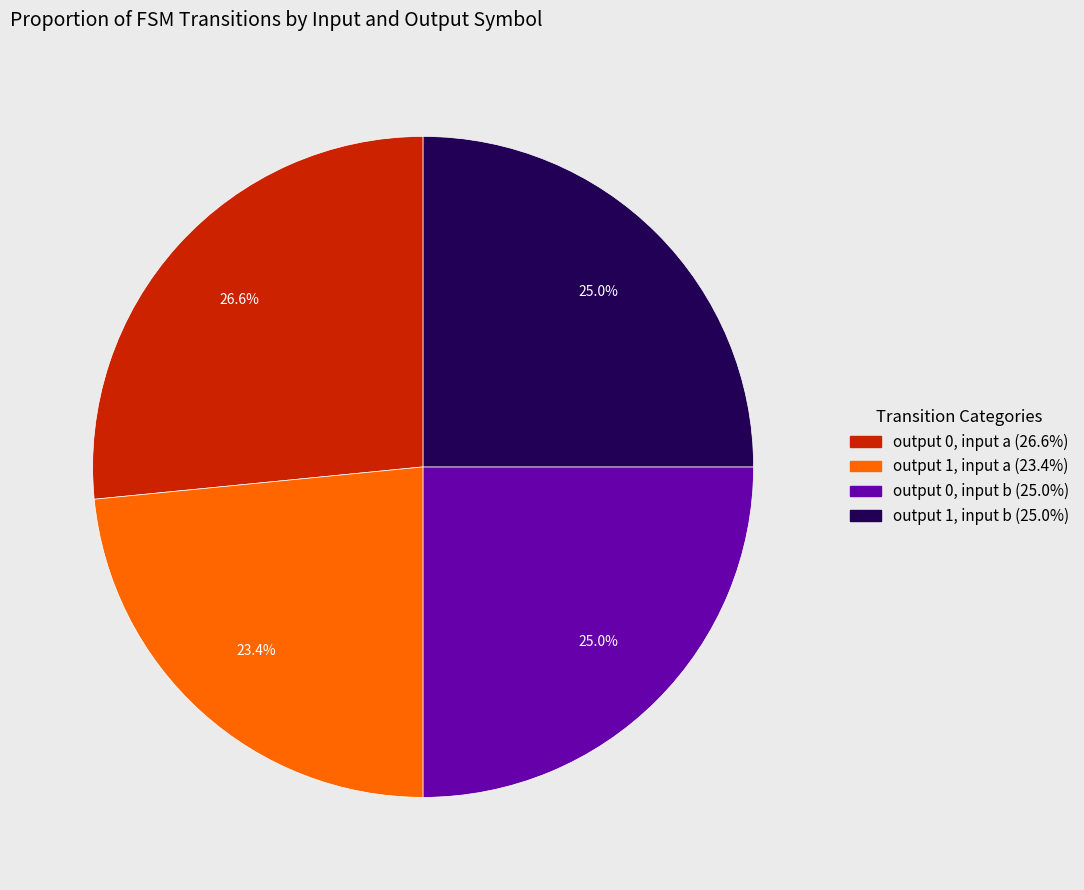

Is there a majority slice in this chart?

No